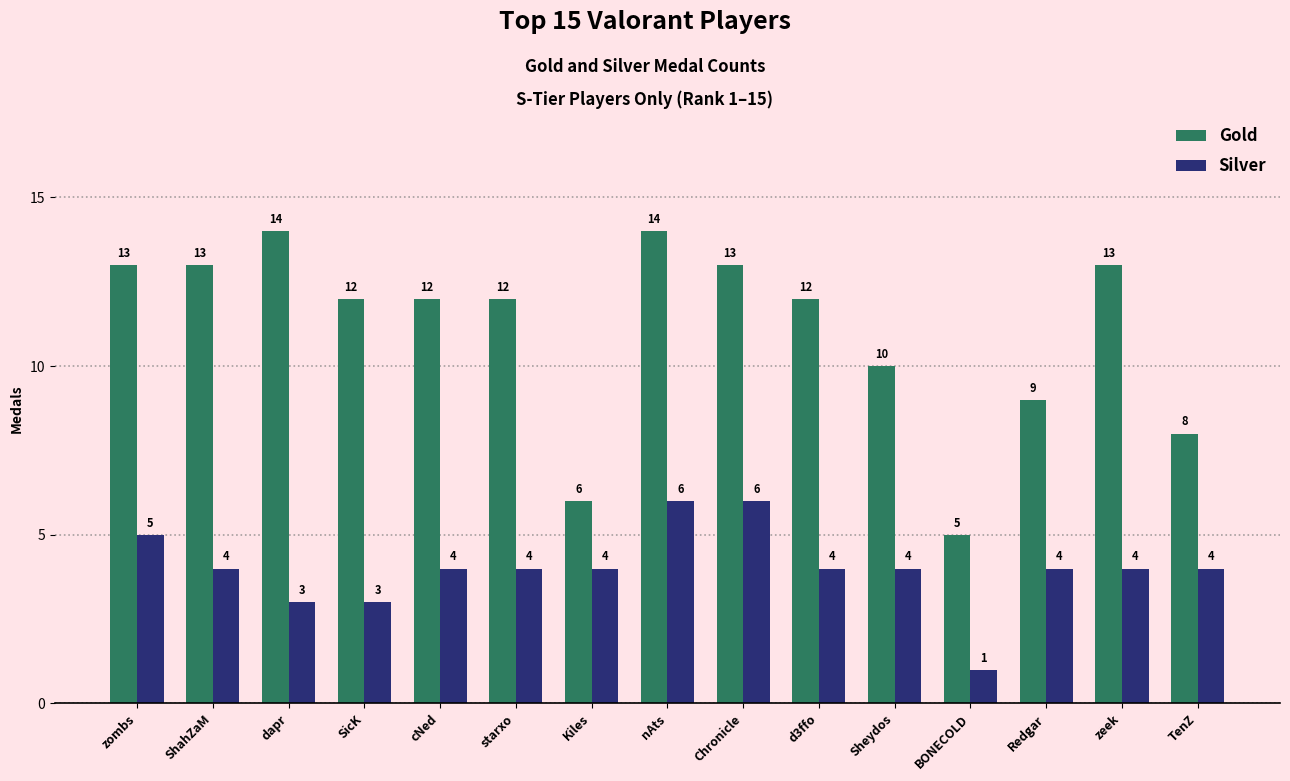

What is the lowest value of the Silver series?

1